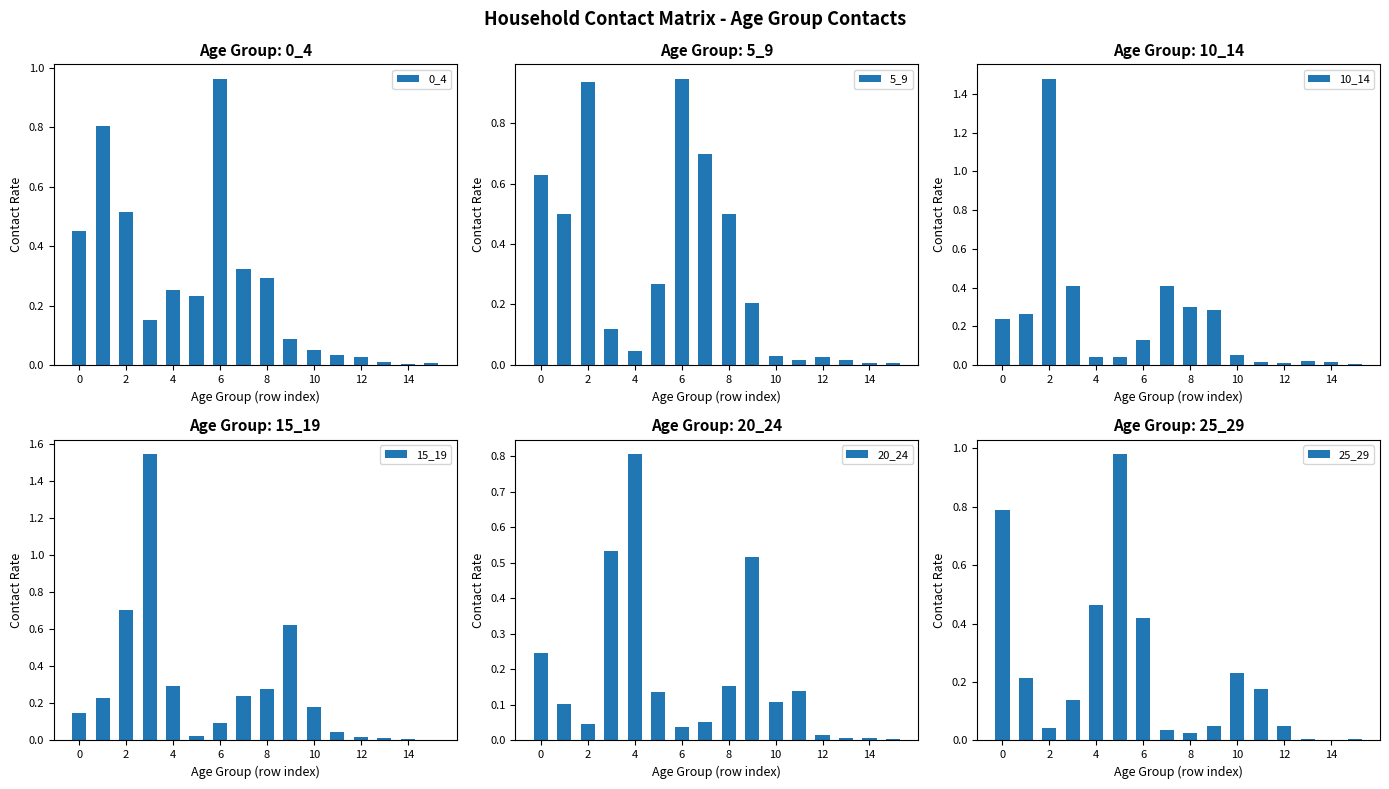

The value of 0_4 at 14 is 0.0. True or false?

True